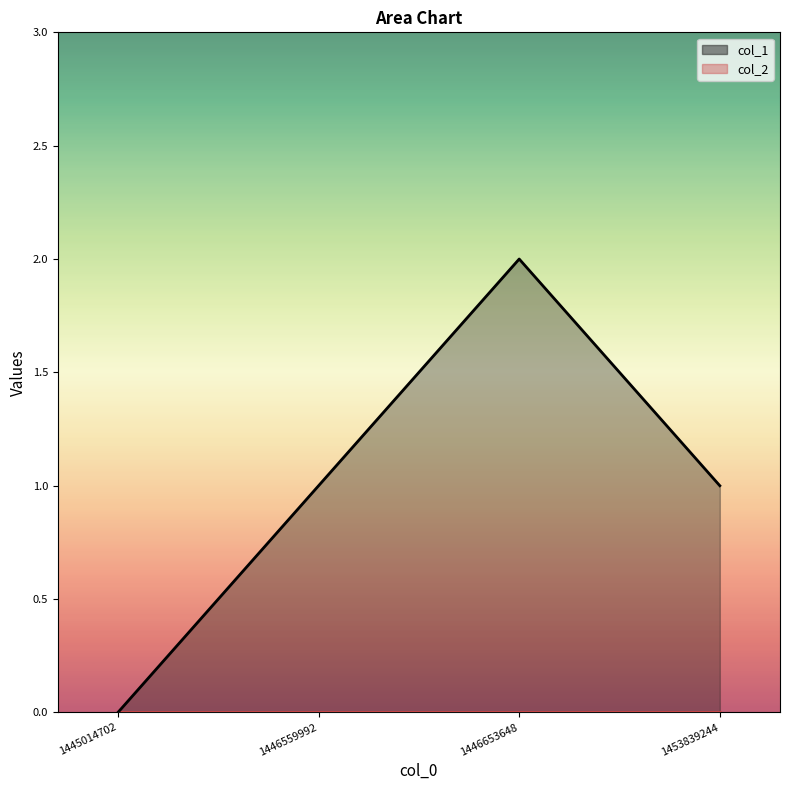

What is the maximum value shown in the chart?

2